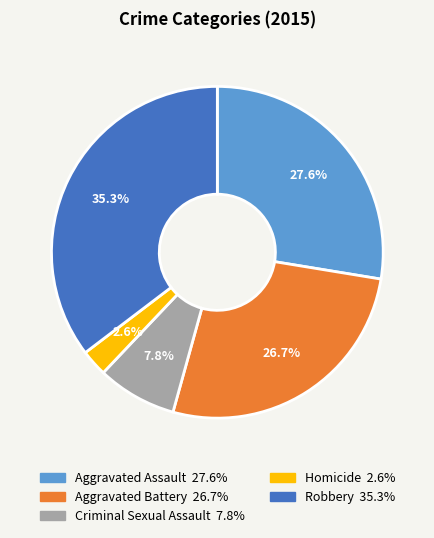

How many segments does this pie chart have?

5